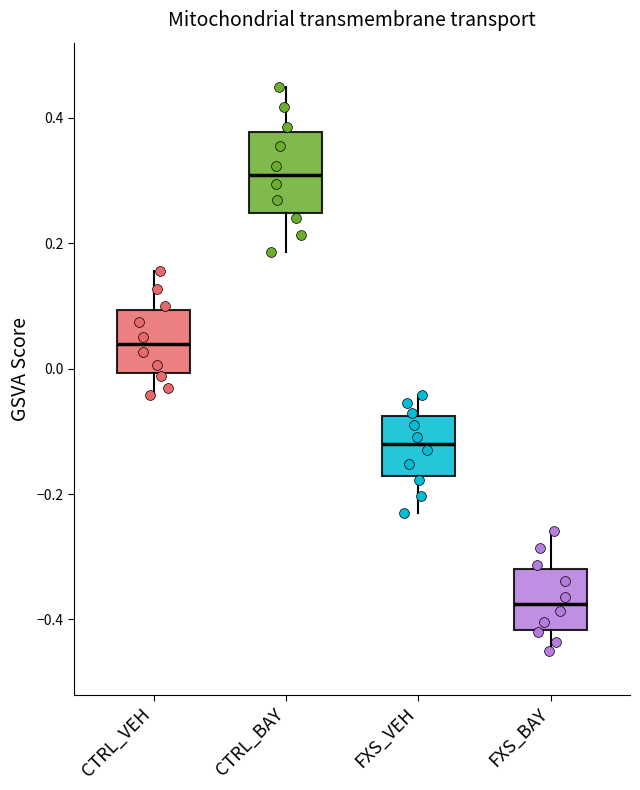

Reading left to right, transcribe this box plot: for each box, give where its median line is, the range the box spans, and where its two whiskers end, as read against the y-axis. The values are not printed on the chart, so give them approximately, as read against the axis.

CTRL_VEH: median 0.04, box 0.00 to 0.10, whiskers -0.04 to 0.16
CTRL_BAY: median 0.30, box 0.24 to 0.38, whiskers 0.18 to 0.46
FXS_VEH: median -0.12, box -0.18 to -0.08, whiskers -0.22 to -0.04
FXS_BAY: median -0.38, box -0.42 to -0.32, whiskers -0.44 to -0.26